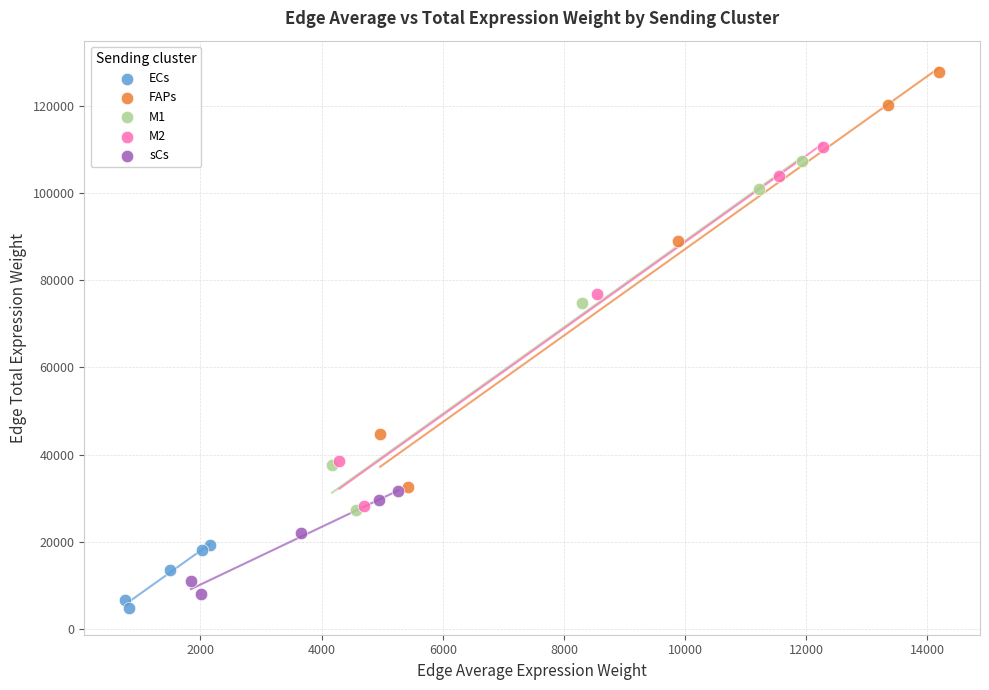

Which series reaches the maximum Y coordinate?

FAPs